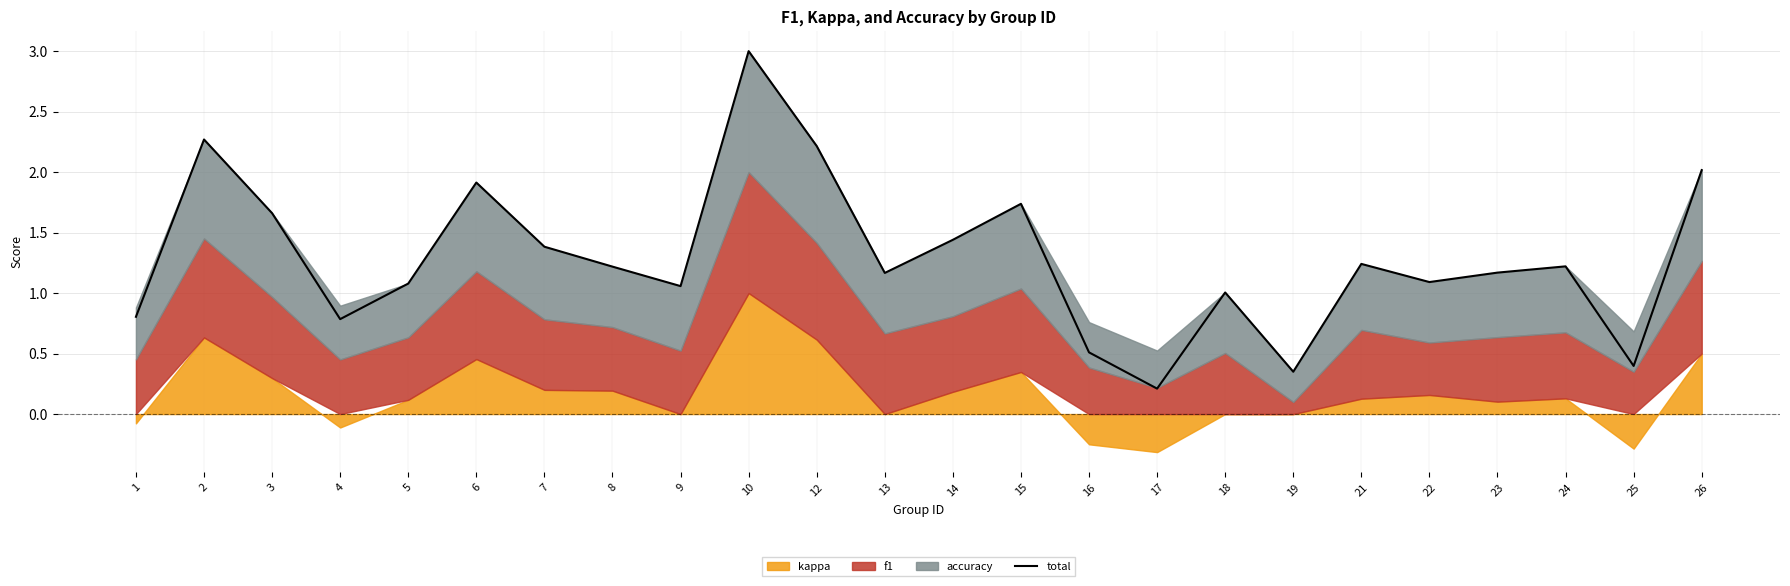

What is the value of the 2nd point from the left?

2.3